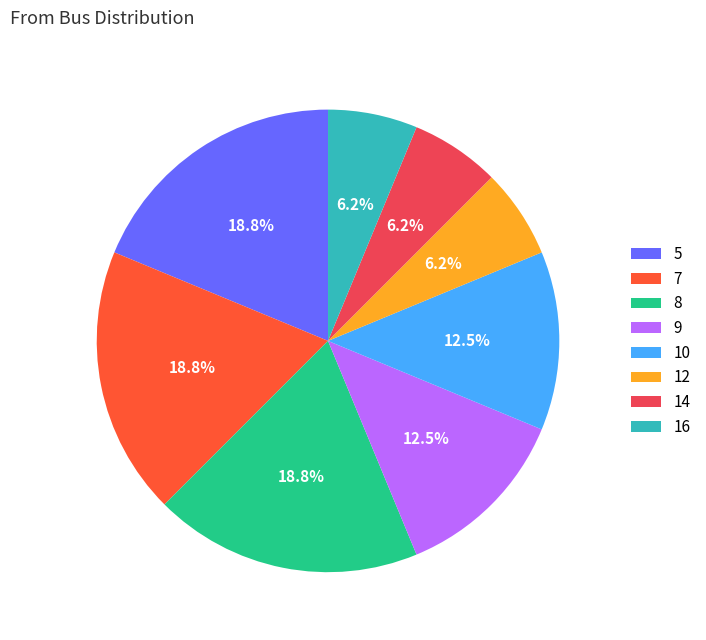

Does 8 account for over 50% of the chart?

No